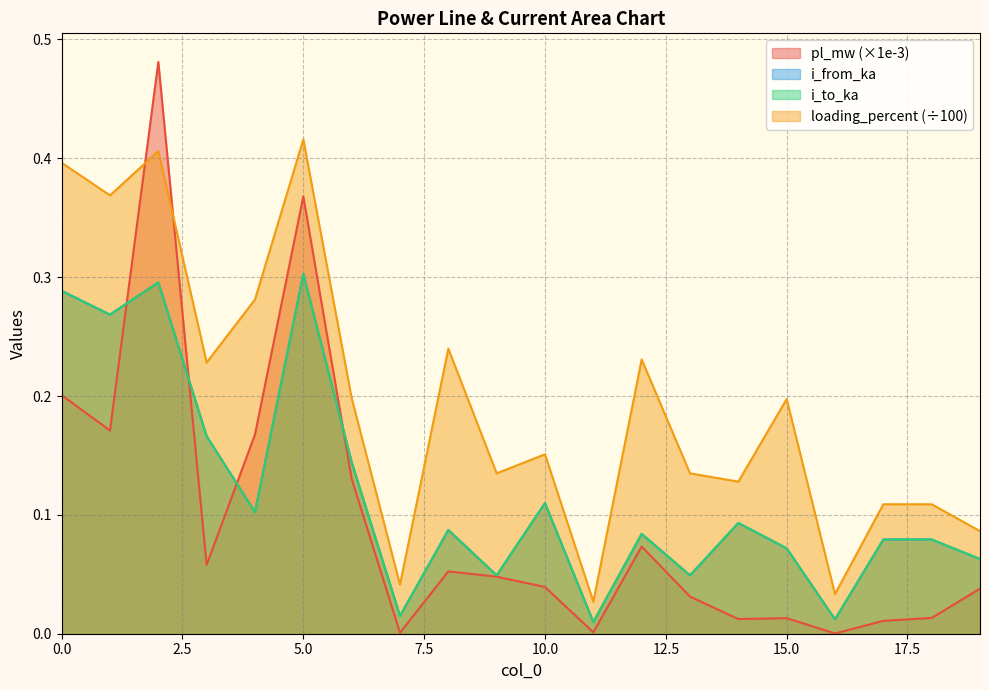

True or false: i_to_ka has a value of 0.0 at 16.

False